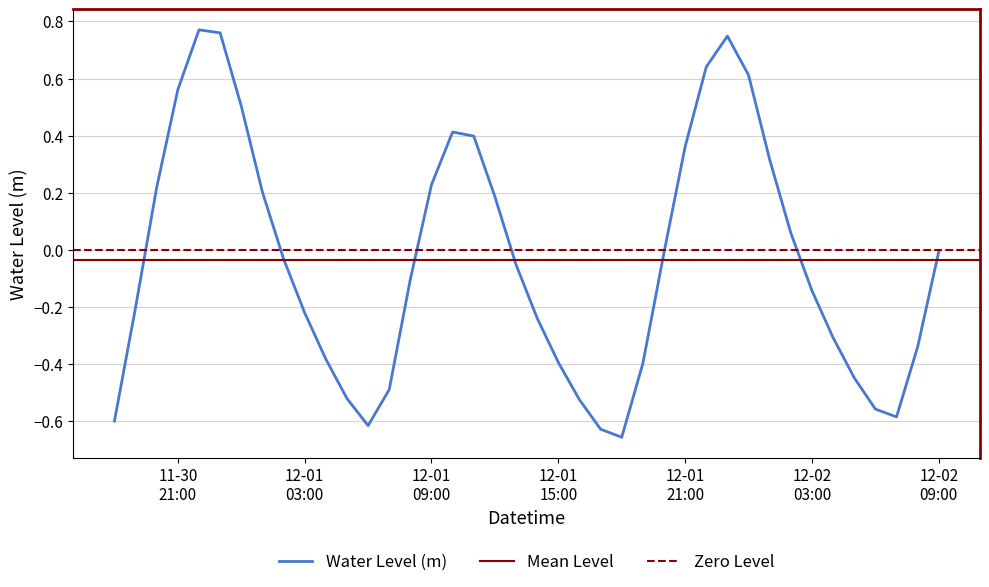

Does the chart have visible grid lines?

Yes